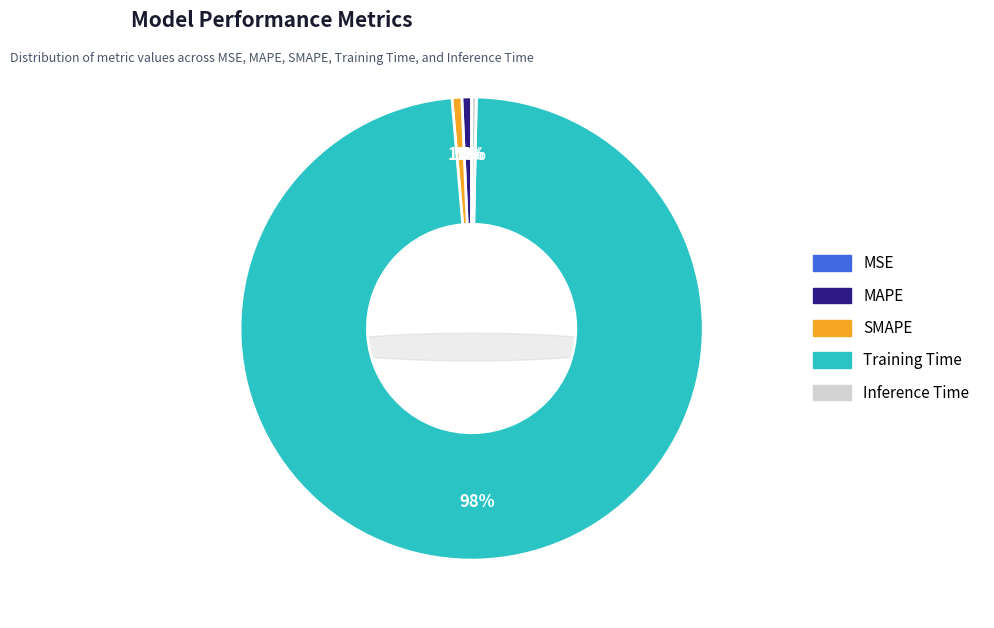

True or false: SMAPE accounts for 13% of the total.

False